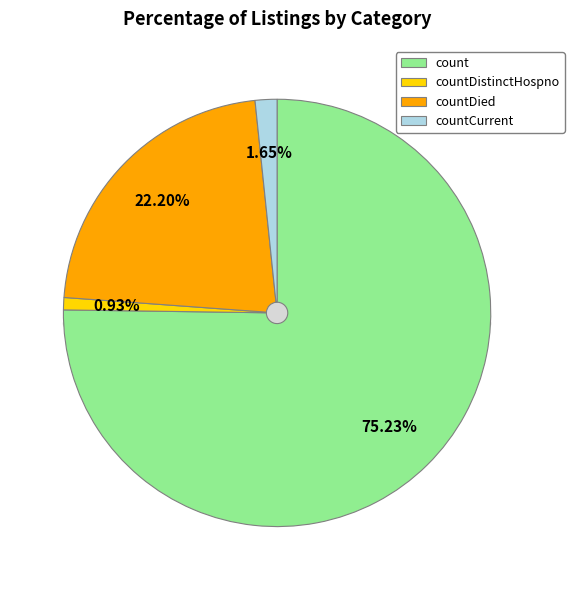

How many slices are in this pie chart?

4